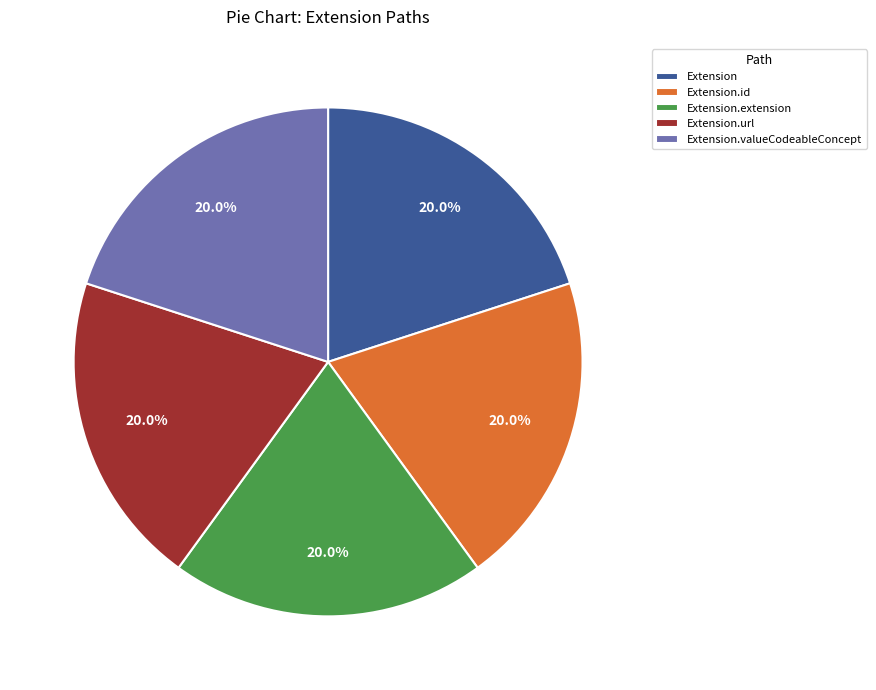

Does Extension.valueCodeableConcept account for over 50% of the chart?

No